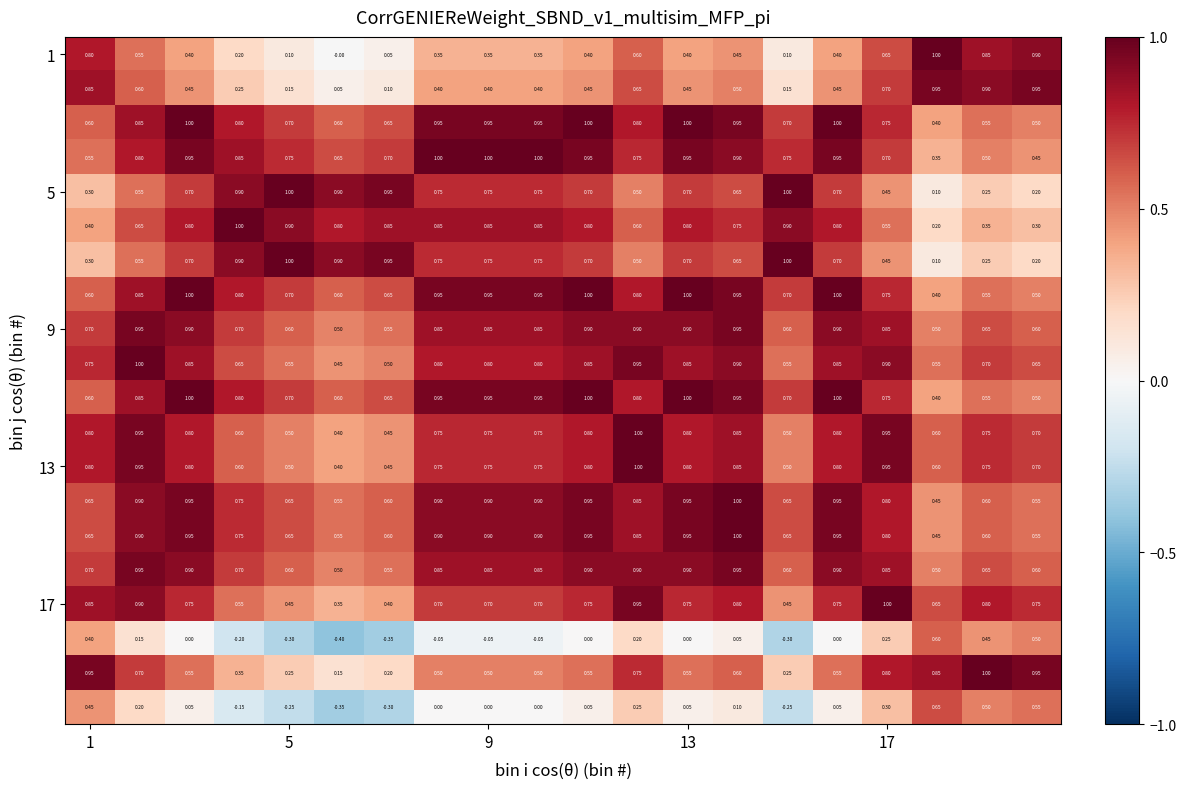

How many distinct data groups are displayed?

20